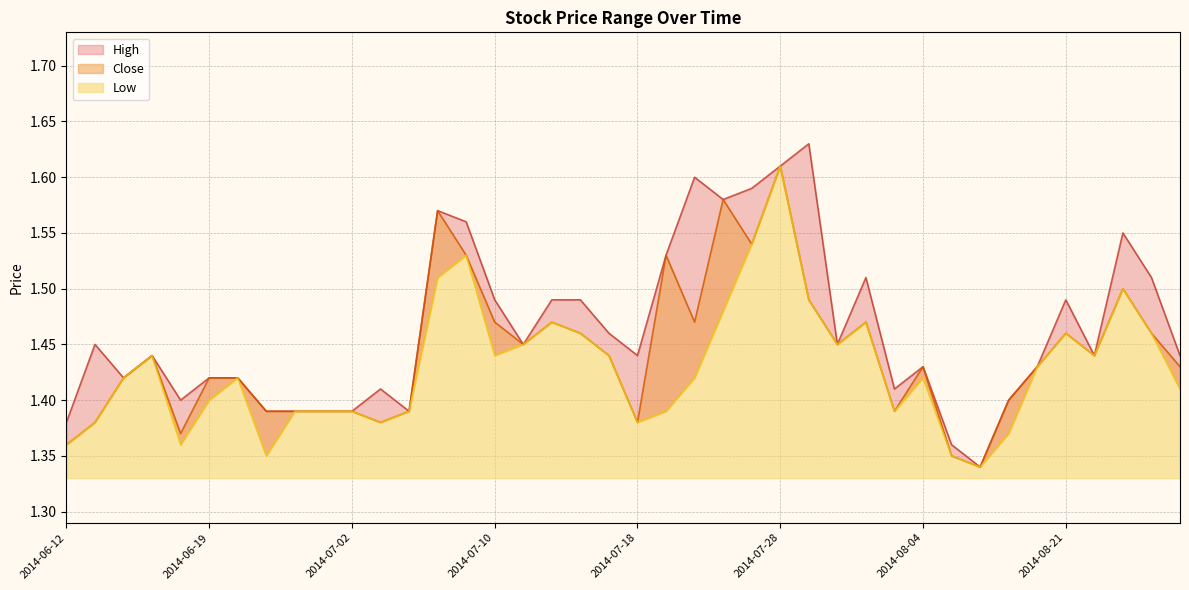

Which series has the widest spread of values?

High